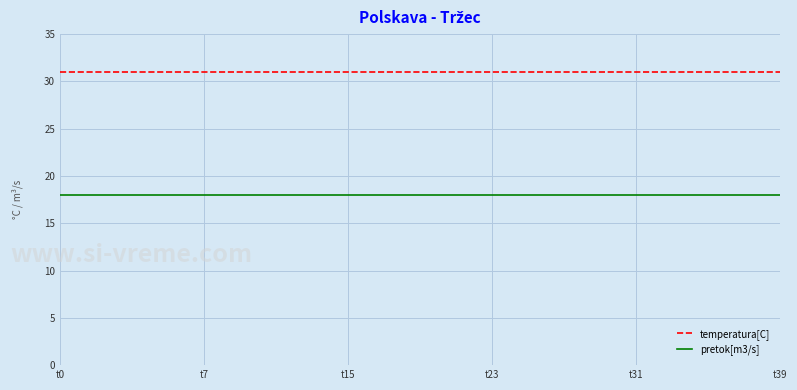

Rank the series by their average value, from lowest to highest.

pretok[m3/s], temperatura[C]